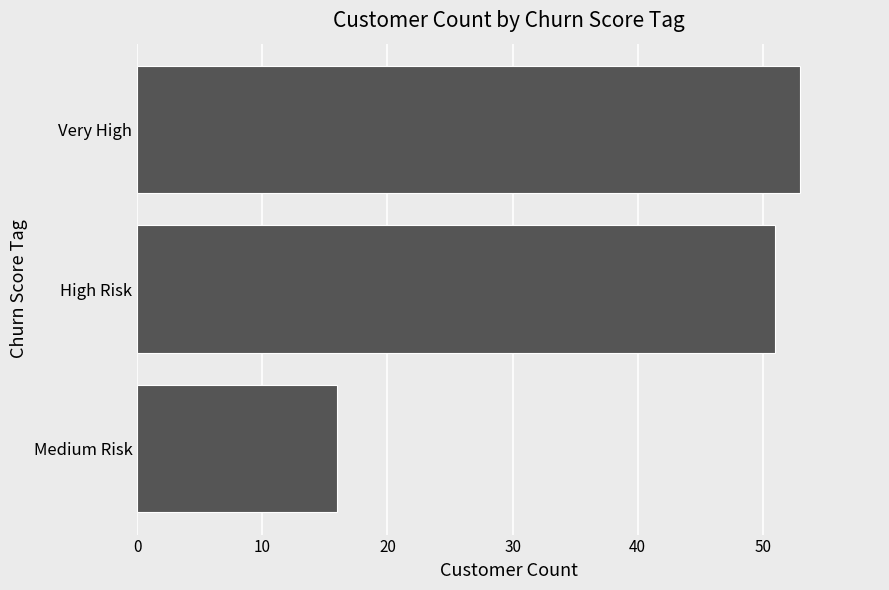

List the labels in order of value, smallest first.

Medium Risk, High Risk, Very High